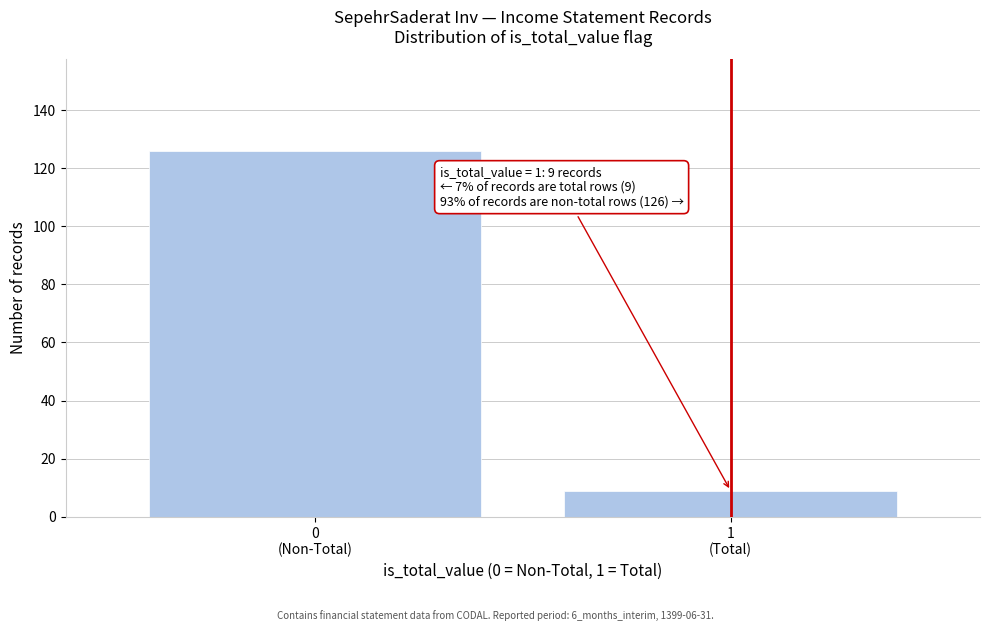

Reading right to left, transcribe all the data shown in this chart.

9	126